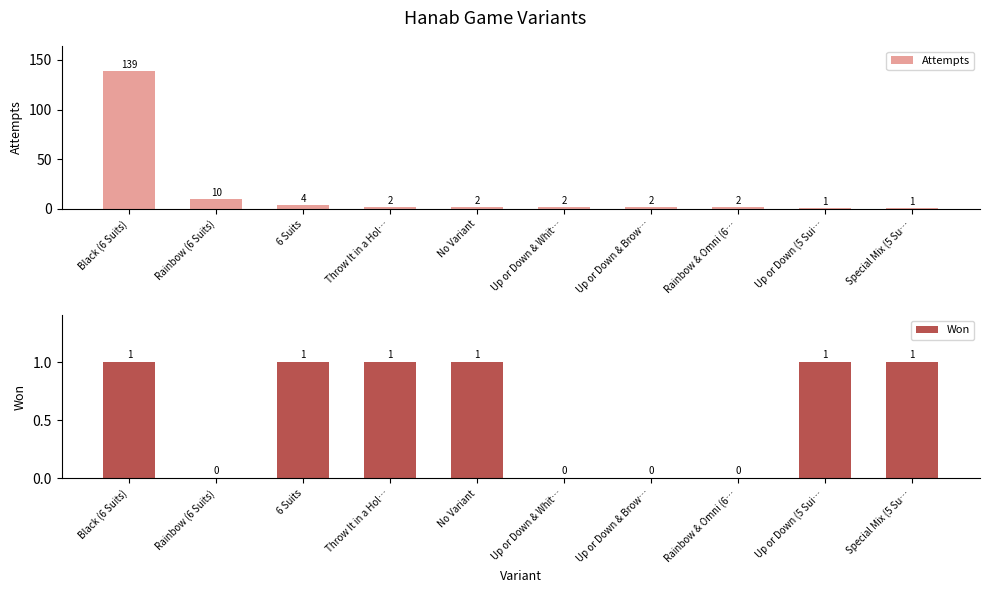

Reading left to right, what are all the values shown in this chart?

Attempts: Black (6 Suits)=139	Rainbow (6 Suits)=10	6 Suits=4	Throw It in a Hol…=2	No Variant=2	Up or Down & Whit…=2	Up or Down & Brow…=2	Rainbow & Omni (6…=2	Up or Down (5 Sui…=1	Special Mix (5 Su…=1
Won: Black (6 Suits)=1	Rainbow (6 Suits)=0	6 Suits=1	Throw It in a Hol…=1	No Variant=1	Up or Down & Whit…=0	Up or Down & Brow…=0	Rainbow & Omni (6…=0	Up or Down (5 Sui…=1	Special Mix (5 Su…=1